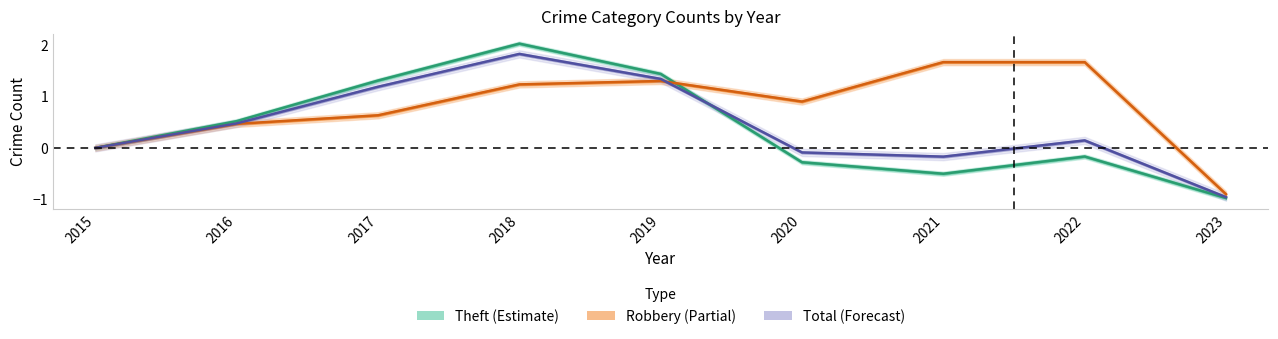

Reading right to left, list all the values displayed in this chart.

Theft: -1.0	-0.2	-0.5	-0.3	1.4	2.0	1.3	0.5	0.0
Robbery: -0.9	1.7	1.7	0.9	1.3	1.2	0.6	0.5	0.0
Total: -1.0	0.1	-0.2	-0.1	1.3	1.8	1.2	0.5	0.0